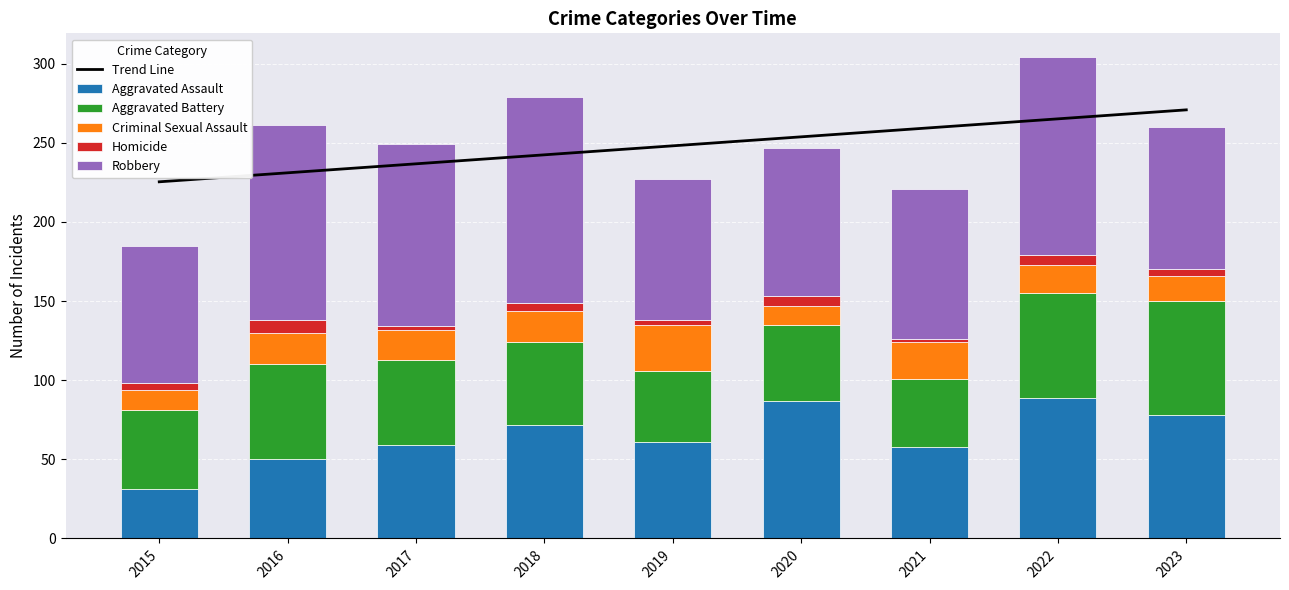

Is the value of Homicide at 2023 greater than the value of Robbery at 2023?

No